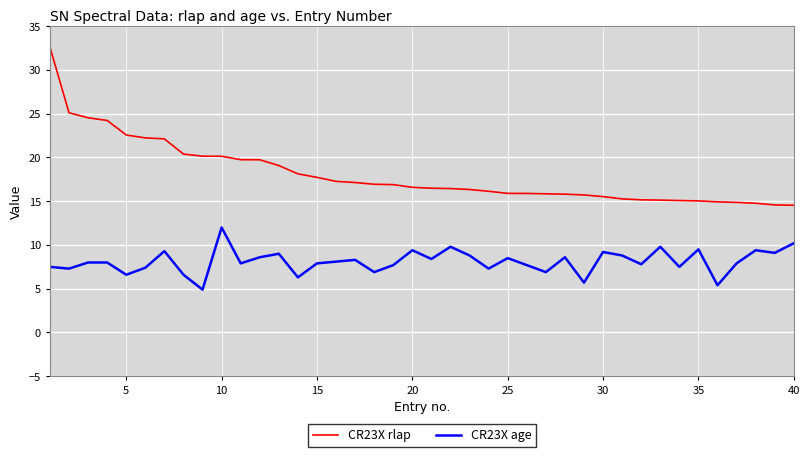

Which series has the largest range (max minus min)?

CR23X rlap